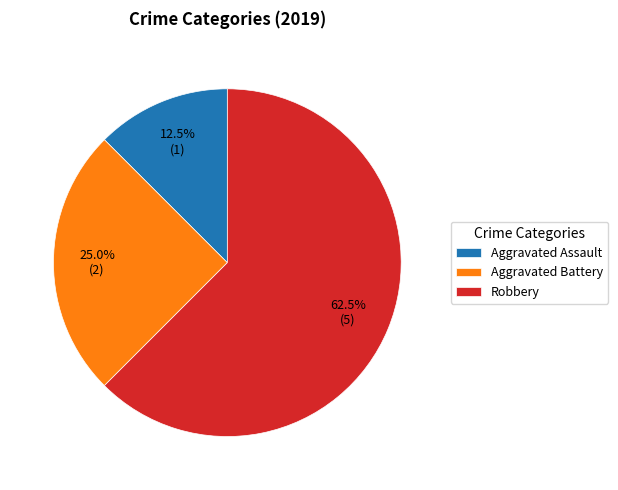

Count the number of slices in the pie.

3